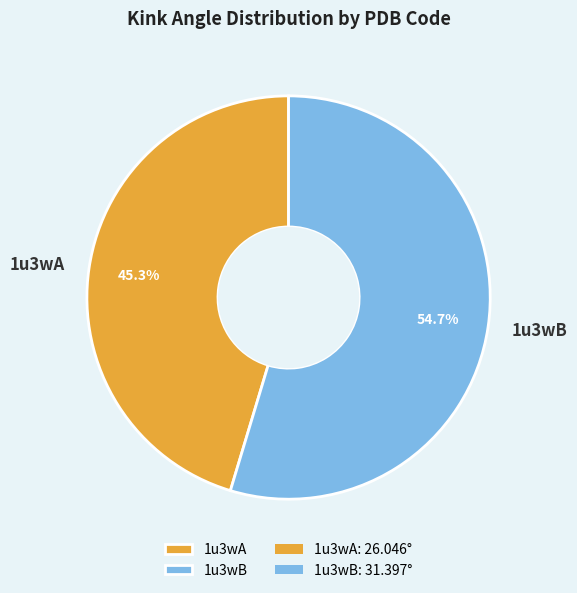

Which category accounts for the majority?

1u3wB